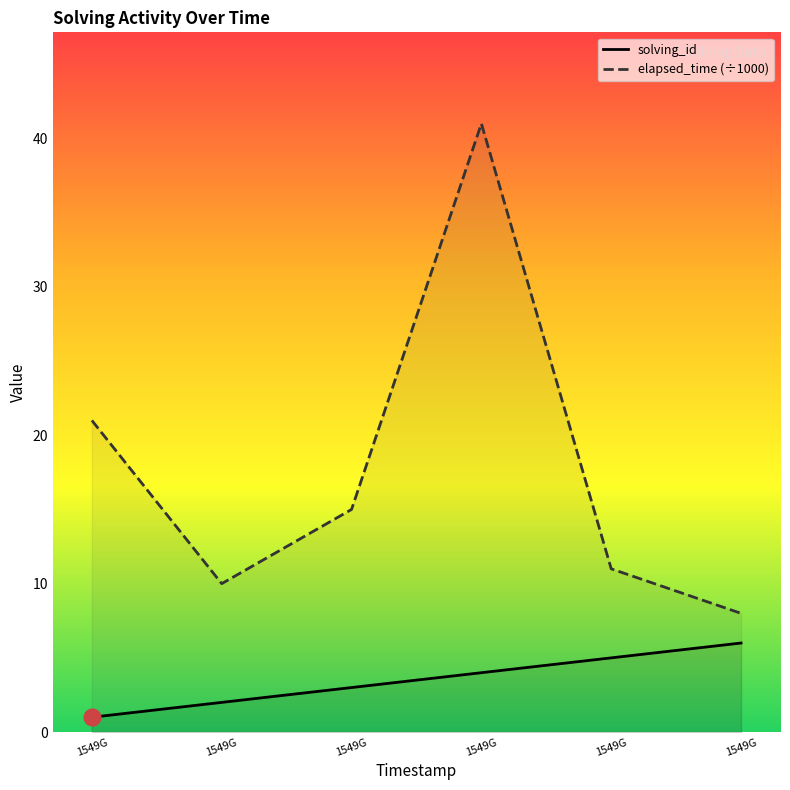

What is the difference between the second highest and second lowest values in the solving_id series?

3